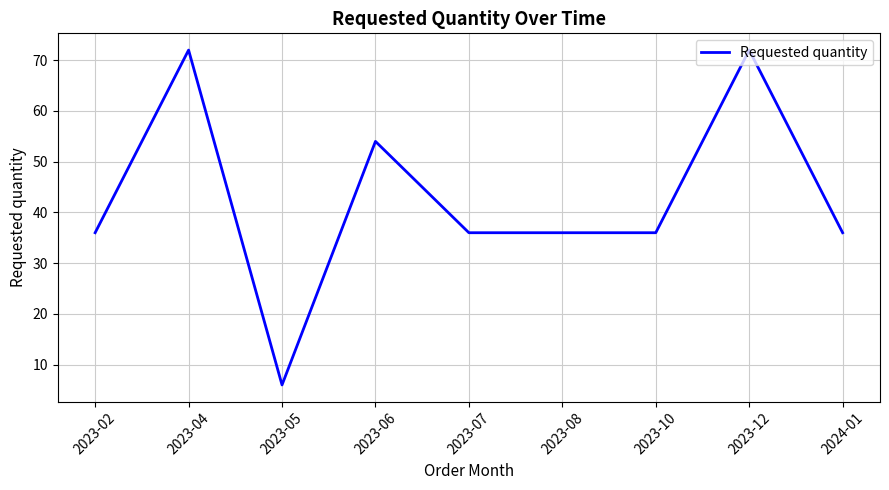

What is the smallest value displayed?

6